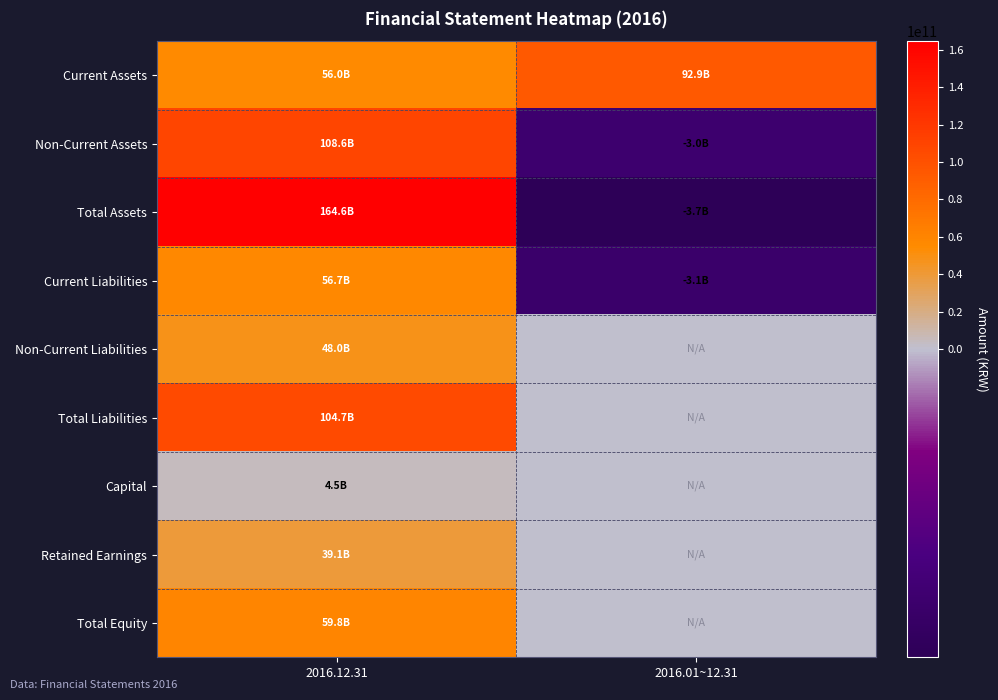

Reading right to left, transcribe all the data shown in this chart.

Current Assets: 2016.01~12.31=92871383941	2016.12.31=56012120592
Non-Current Assets: 2016.01~12.31=-2964734449	2016.12.31=108566420160
Total Assets: 2016.01~12.31=-3652539157	2016.12.31=164578540752
Current Liabilities: 2016.01~12.31=-3068229935	2016.12.31=56748594233
Non-Current Liabilities: 2016.01~12.31=0	2016.12.31=47996777590
Total Liabilities: 2016.01~12.31=0	2016.12.31=104745371823
Capital: 2016.01~12.31=0	2016.12.31=4493760000
Retained Earnings: 2016.01~12.31=0	2016.12.31=39100569836
Total Equity: 2016.01~12.31=0	2016.12.31=59833168929